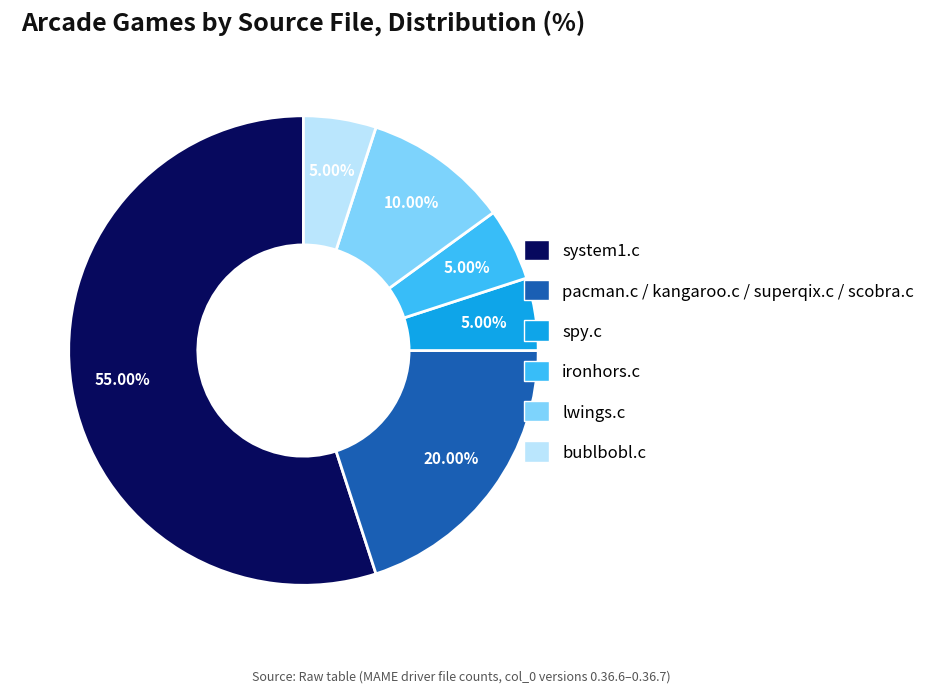

Does system1.c represent more than half of the total?

Yes